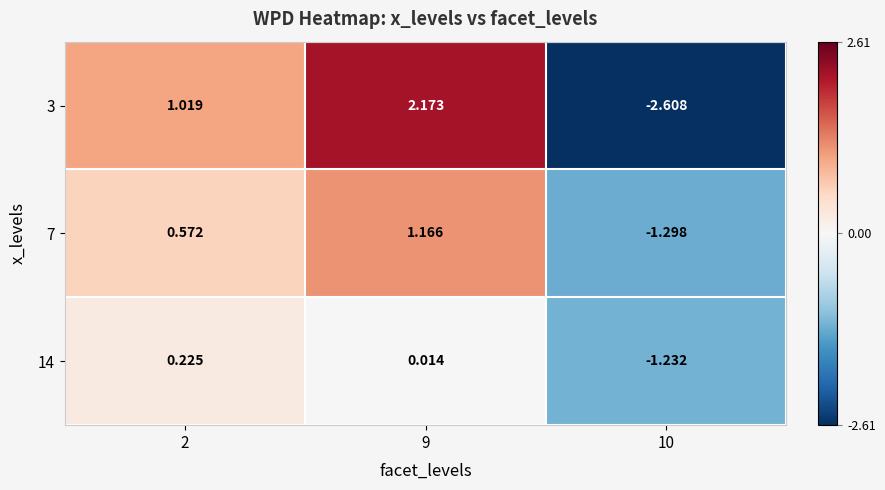

What is the total value across all series at 10?

-5.1